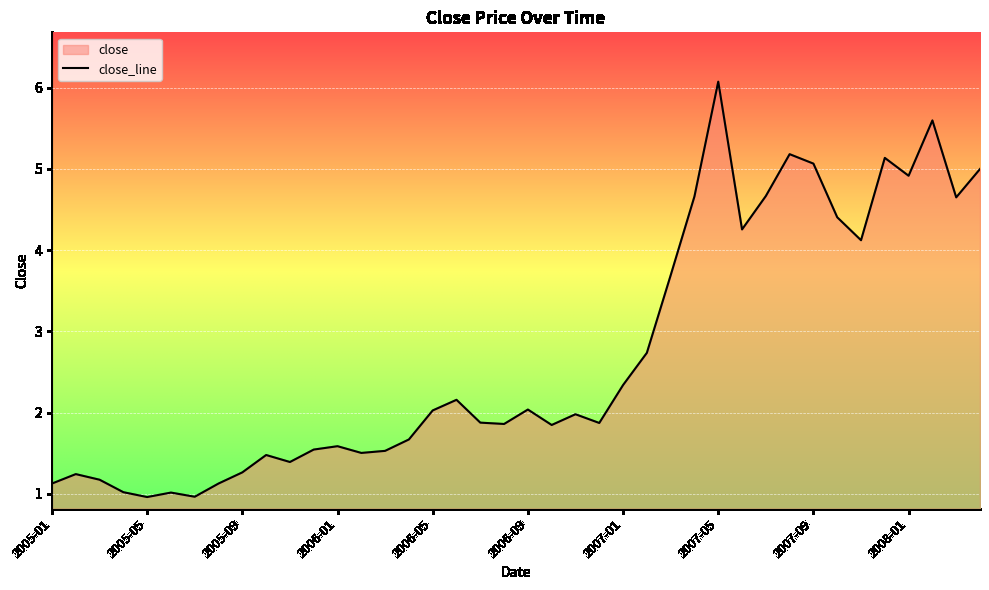

Reading left to right, what are all the values shown in this chart?

2005-01=1.1	2005-02=1.2	2005-03=1.2	2005-04=1.0	2005-05=1.0	2005-06=1.0	2005-07=1.0	2005-08=1.1	2005-09=1.3	2005-10=1.5	2005-11=1.4	2005-12=1.5	2006-01=1.6	2006-02=1.5	2006-03=1.5	2006-04=1.7	2006-05=2.0	2006-06=2.2	2006-07=1.9	2006-08=1.9	2006-09=2.0	2006-10=1.8	2006-11=2.0	2006-12=1.9	2007-01=2.3	2007-02=2.7	2007-03=3.7	2007-04=4.7	2007-05=6.1	2007-06=4.3	2007-07=4.7	2007-08=5.2	2007-09=5.1	2007-10=4.4	2007-11=4.1	2007-12=5.1	2008-01=4.9	2008-02=5.6	2008-03=4.6	2008-04=5.0